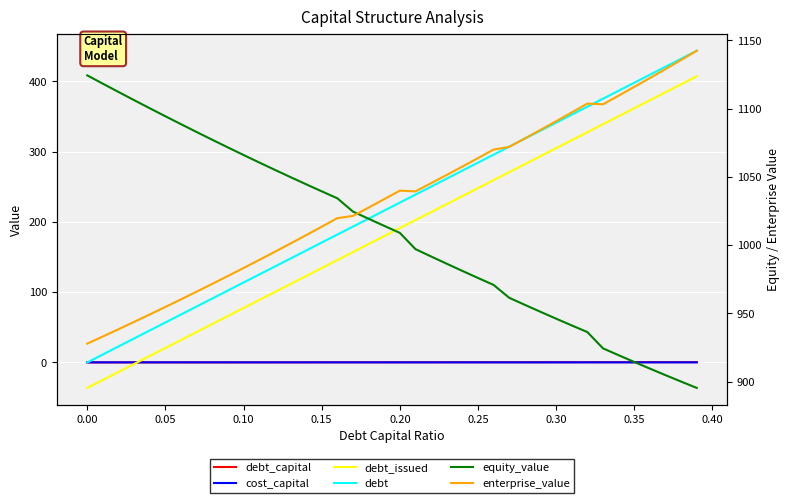

Is this an area chart (filled region under the line)?

No